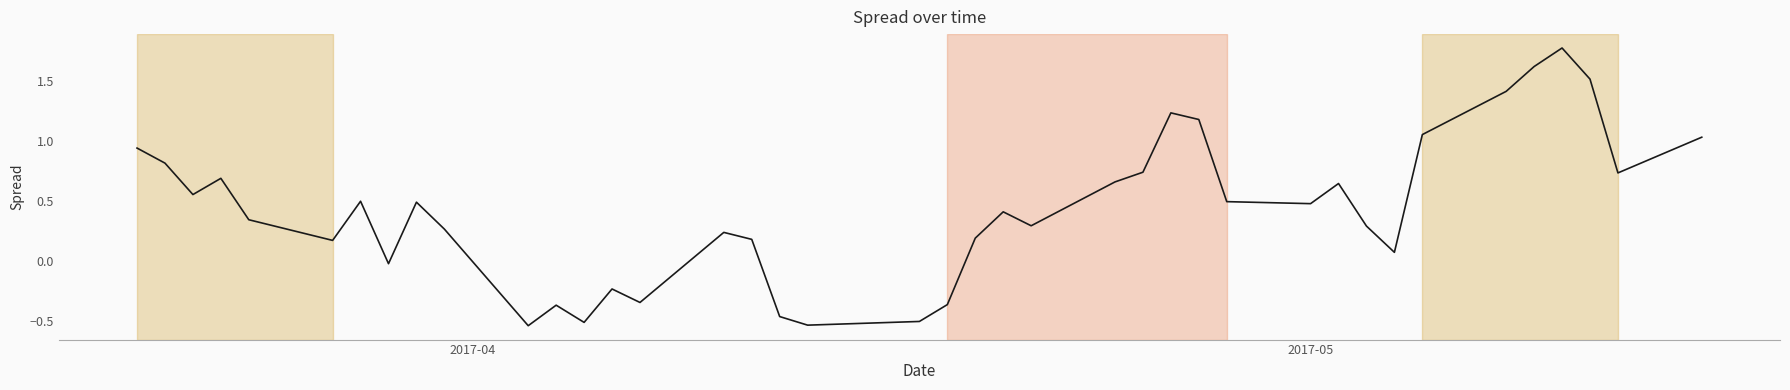

What is the difference between the maximum and minimum values?

2.3